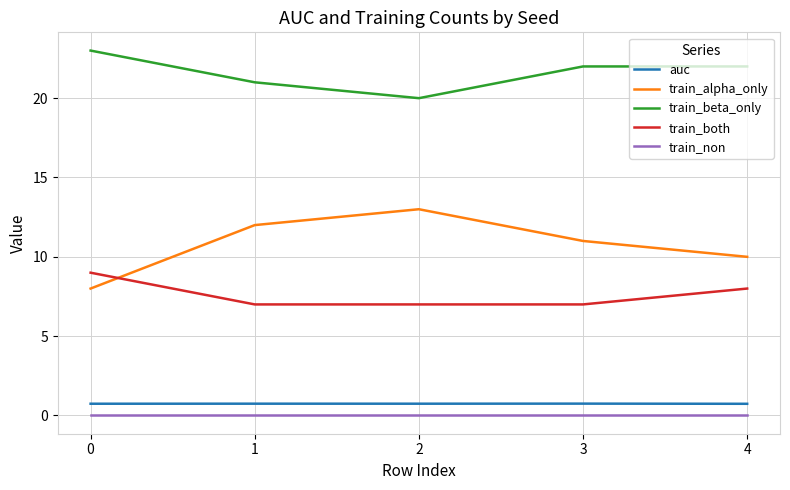

Is it true that train_beta_only equals 21.0 at 1?

True